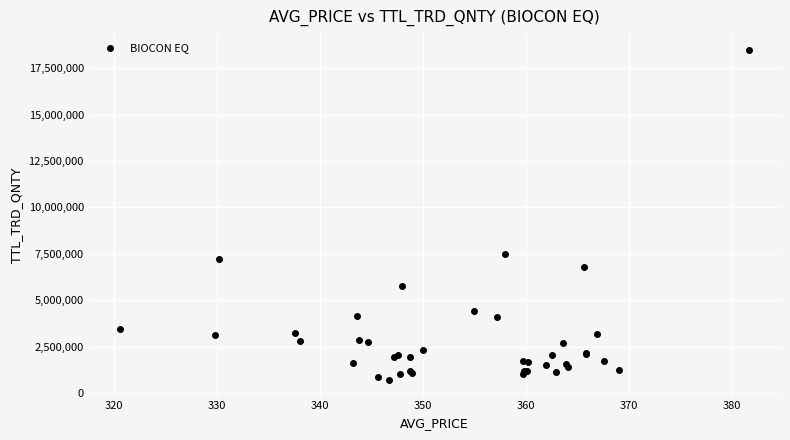

What Y value in the scatter plot is closest to 9601271?

7501814